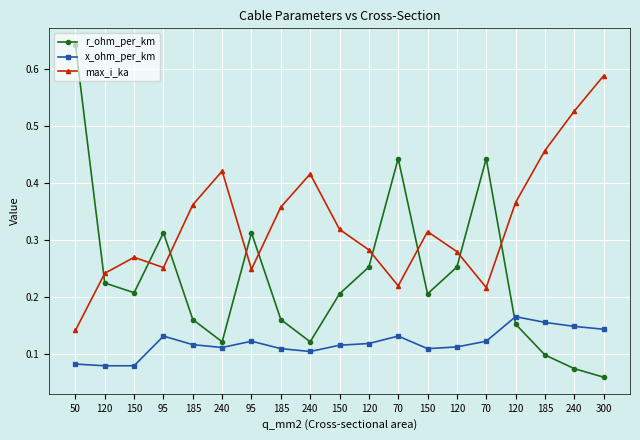

How many lines are shown in the chart?

3